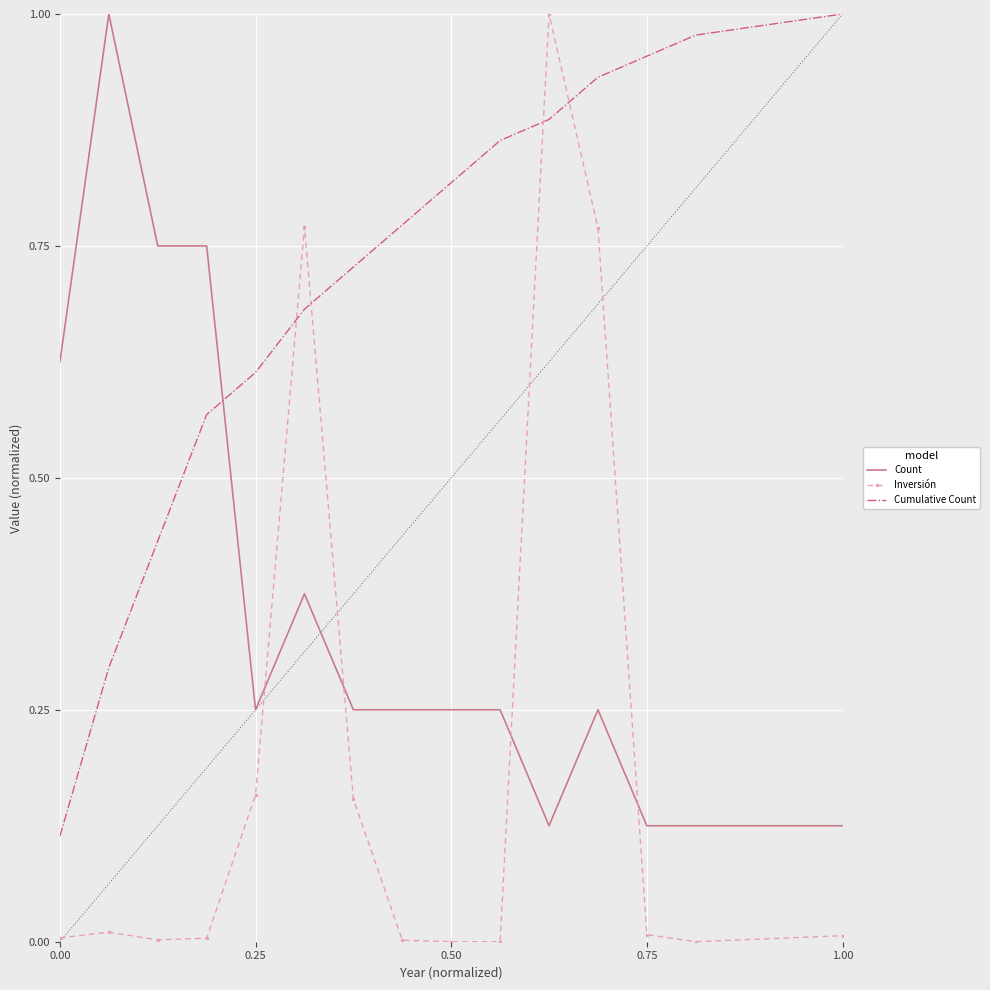

Rank the series by their average value, from lowest to highest.

Inversión, Count, Cumulative Count